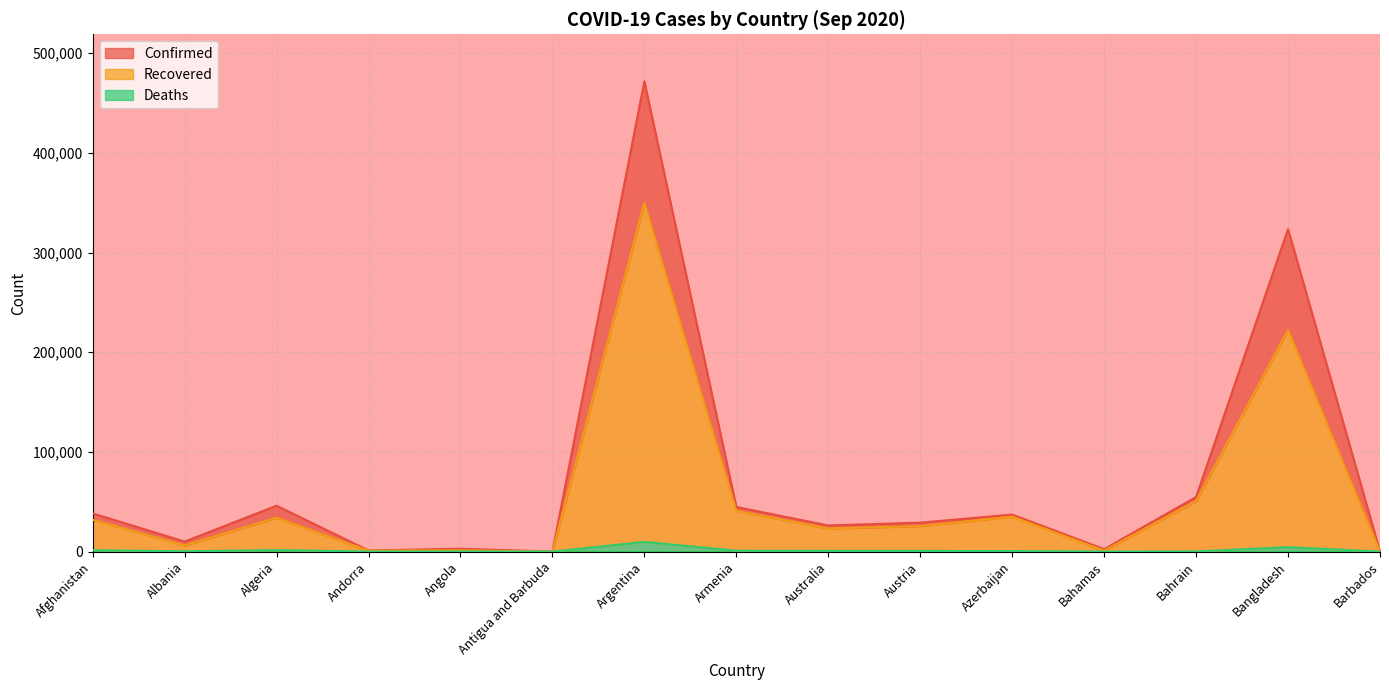

True or false: Confirmed has more than 1 interior local peaks.

True